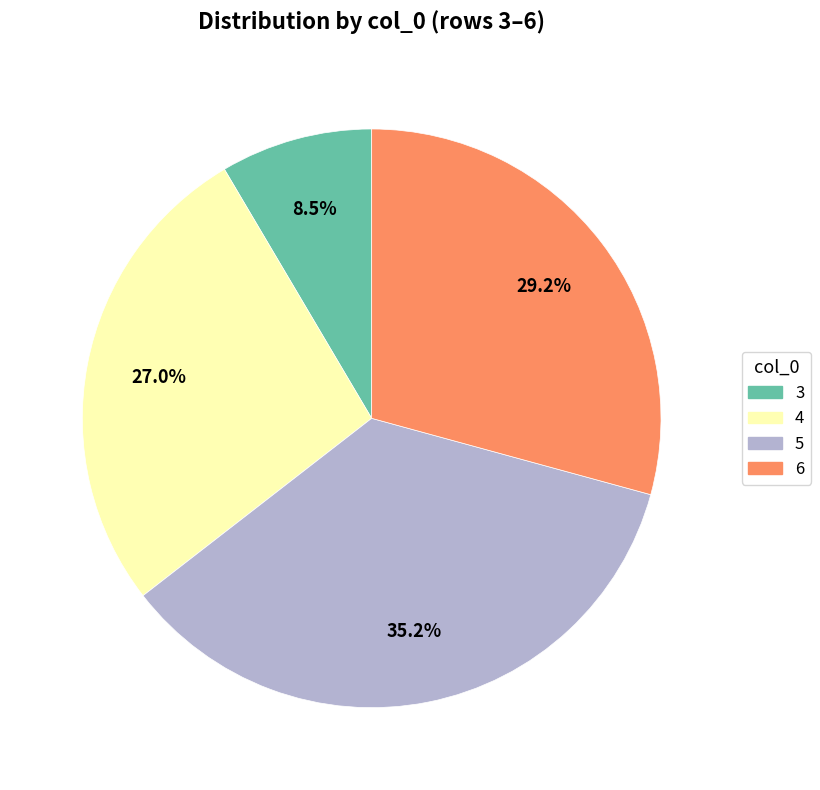

To the nearest percent, what is the average slice percentage?

25%